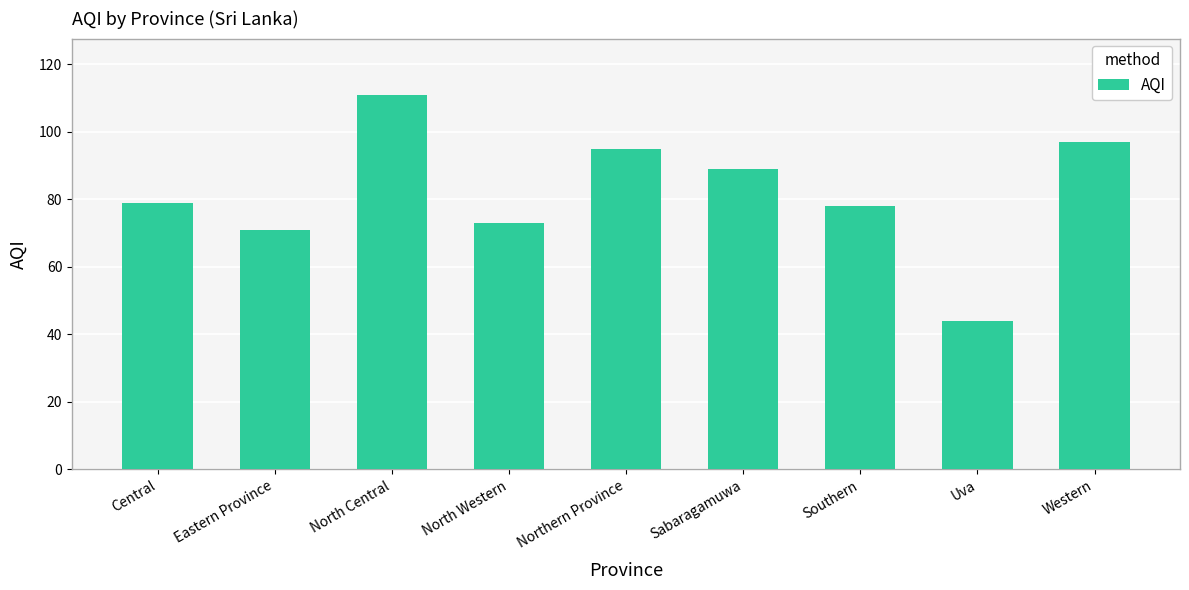

Does the chart contain stacked bars?

No